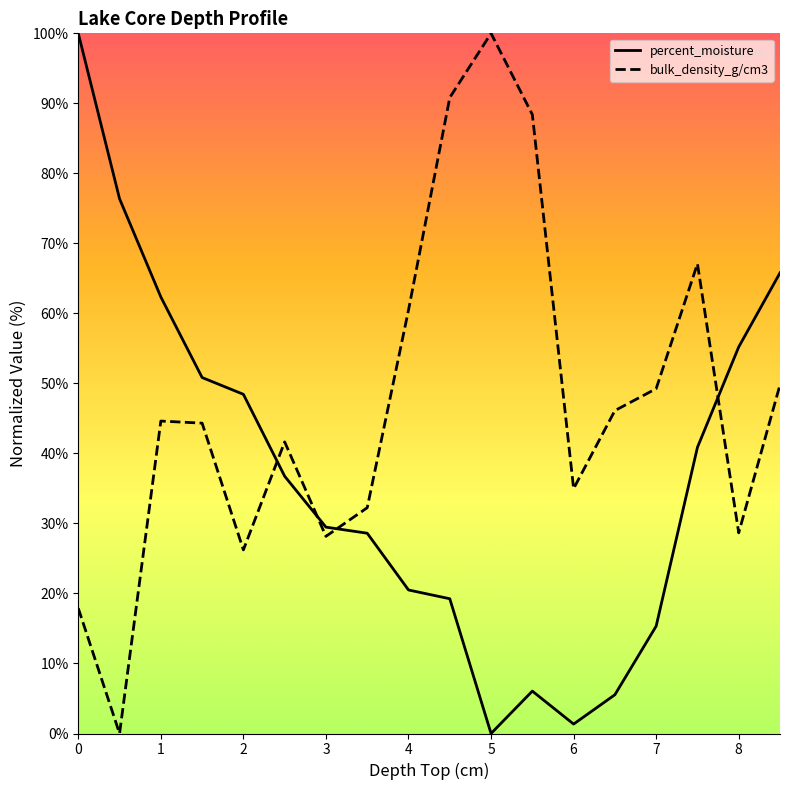

How many interior local valleys does the bulk_density_g/cm3 series have?

5